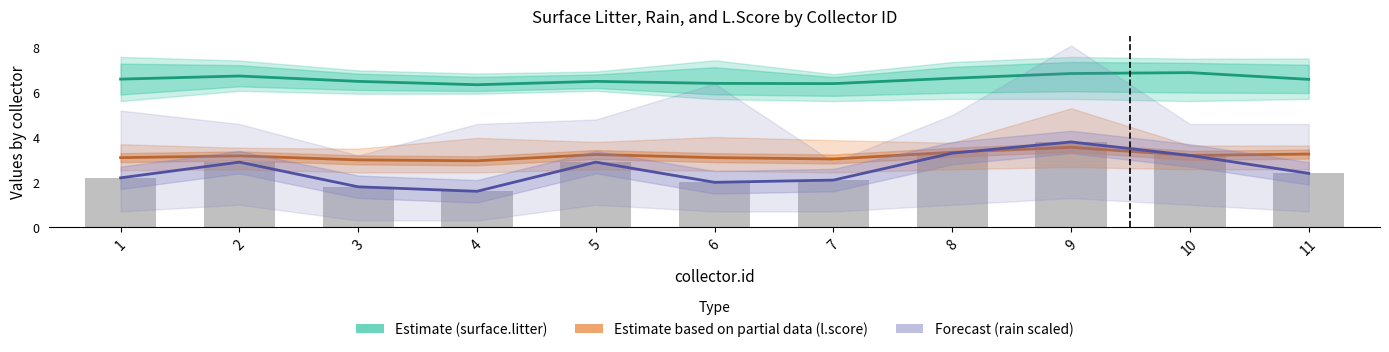

Between 1 and 2, which is larger?

2